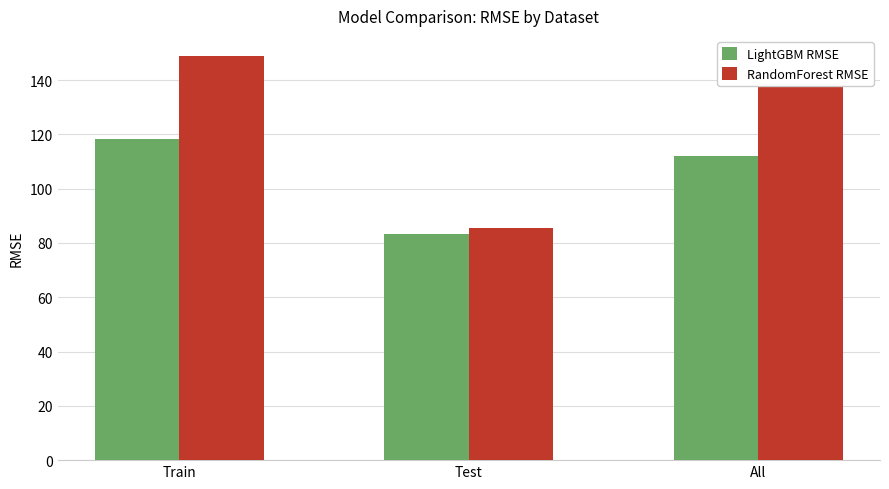

What are all the series names shown in the legend?

LightGBM RMSE, RandomForest RMSE